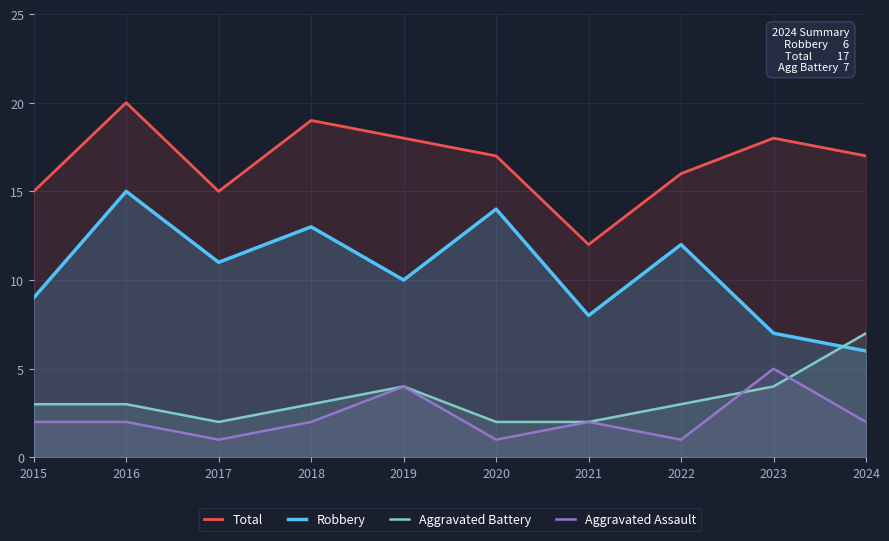

The value of Aggravated Assault at 2019 is 4. True or false?

True